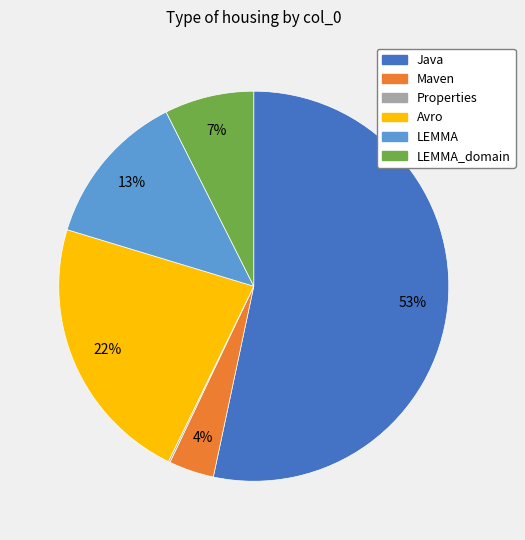

Is there a majority slice in this chart?

Yes